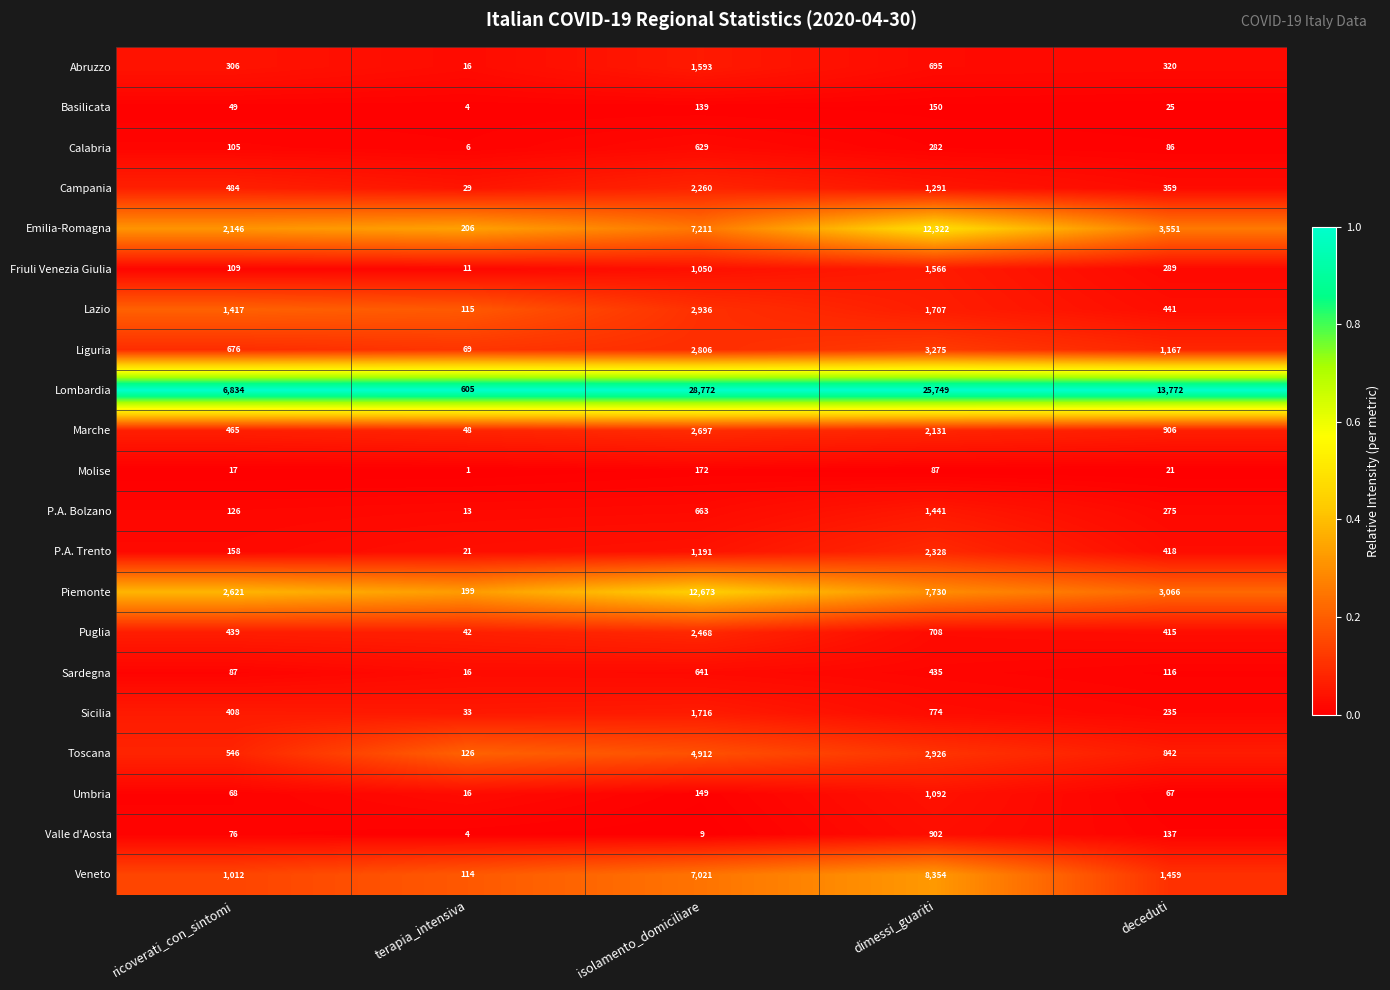

What is the approximate value of Umbria at deceduti?

67